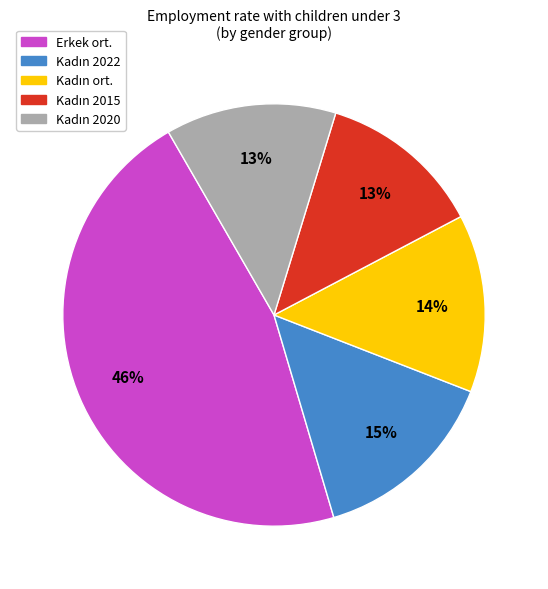

How many segments does this pie chart have?

5